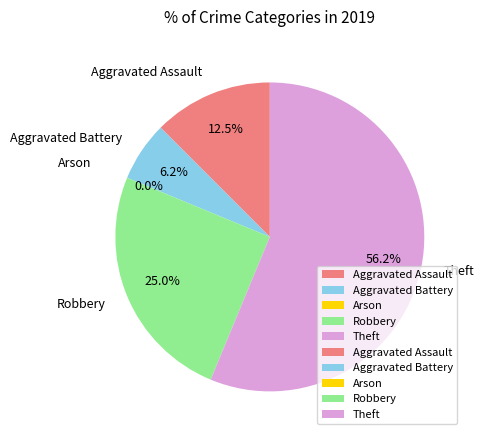

Is it true that Aggravated Battery is 6% of the pie?

True